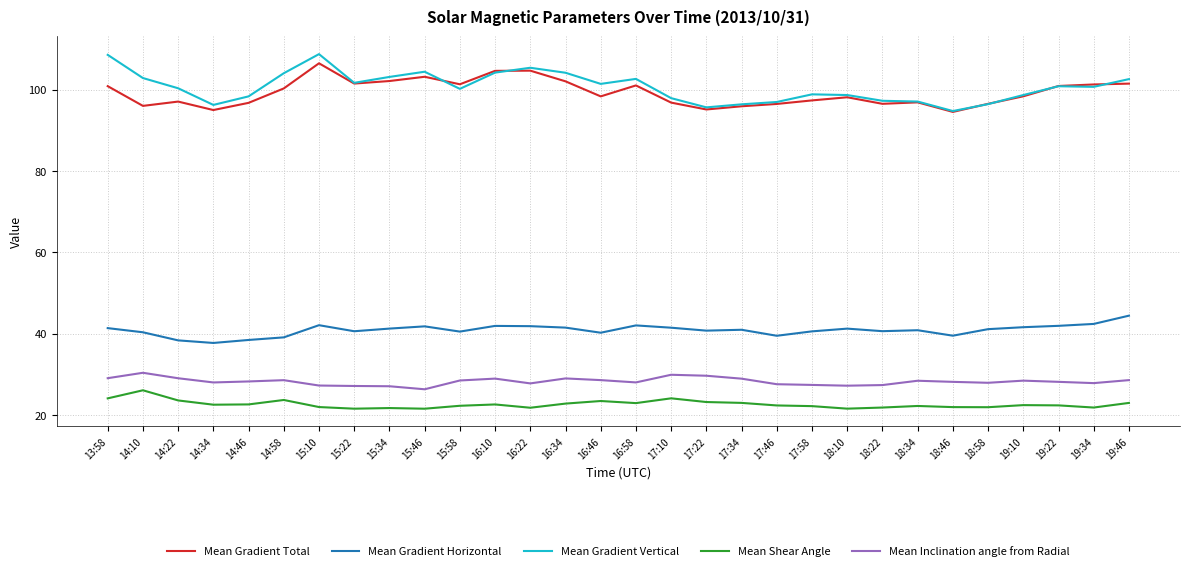

True or false: Mean Gradient Total has a value of 59.4 at 16:46.

False